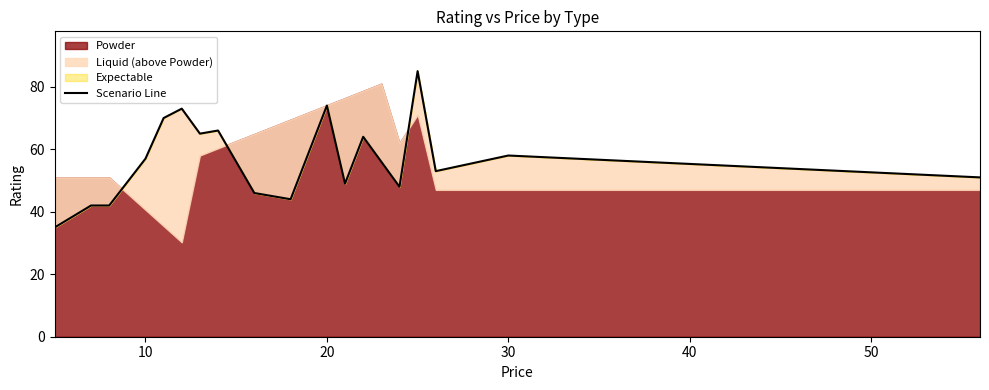

True or false: there are more than 2 points higher than both neighbors.

True